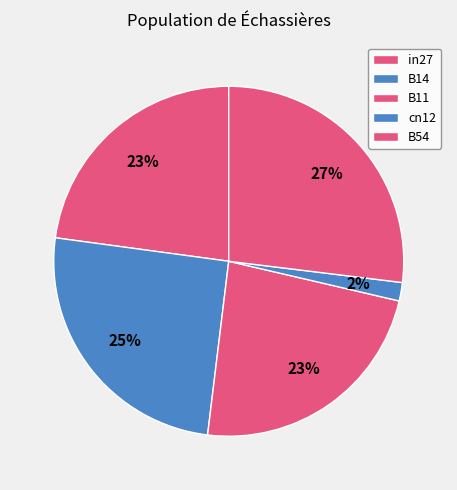

How many slices are in this pie chart?

5